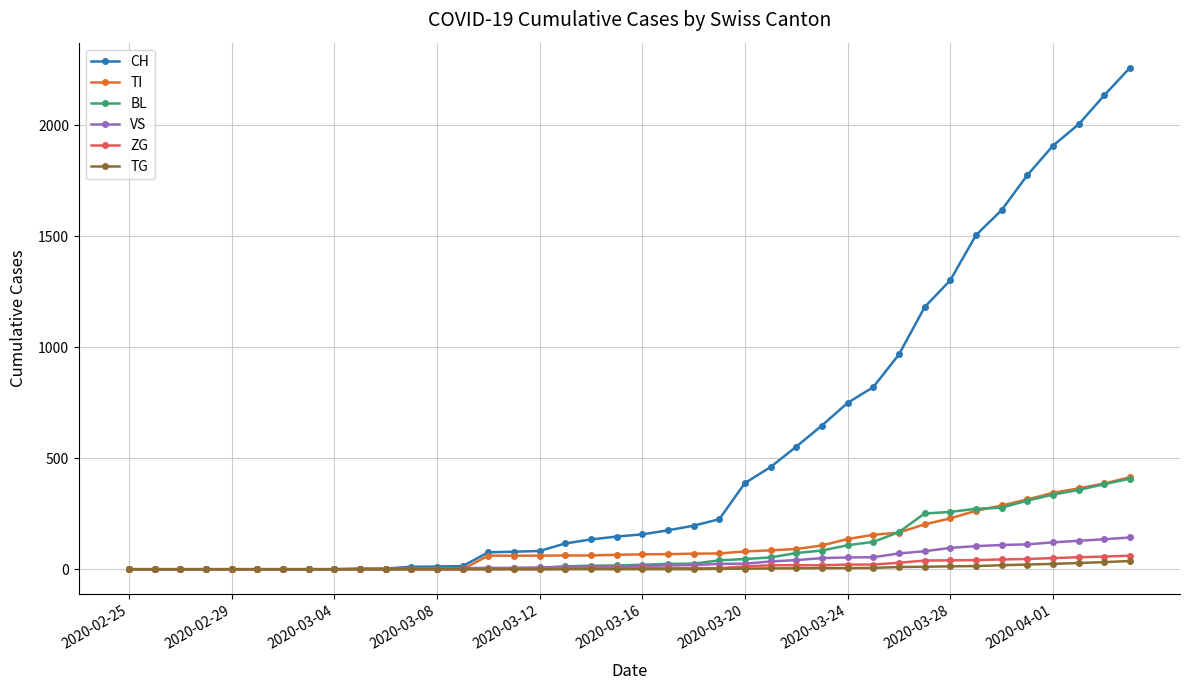

What is the greatest value displayed?

2258